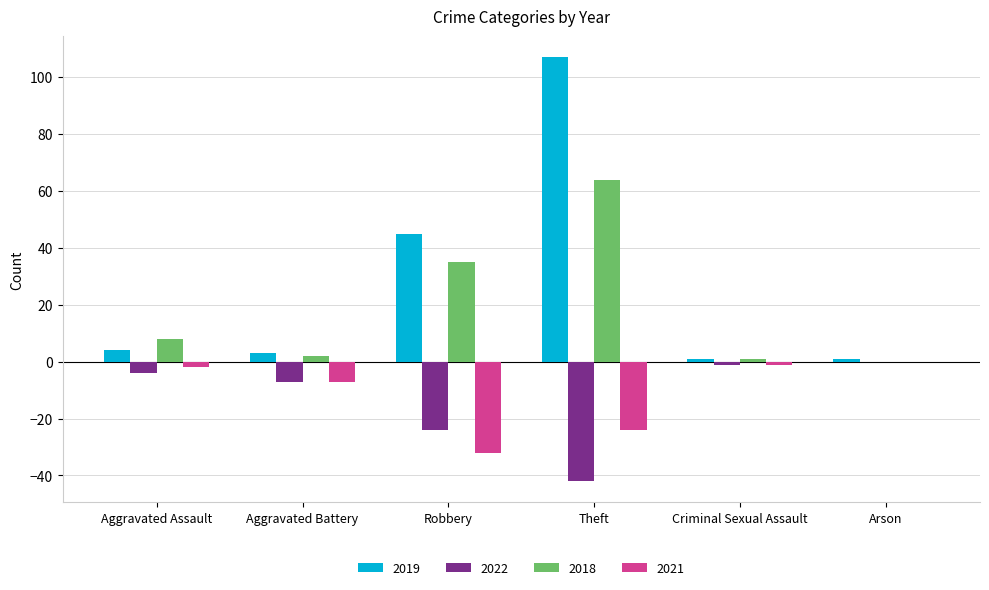

What is the sum of all 2018 values?

110